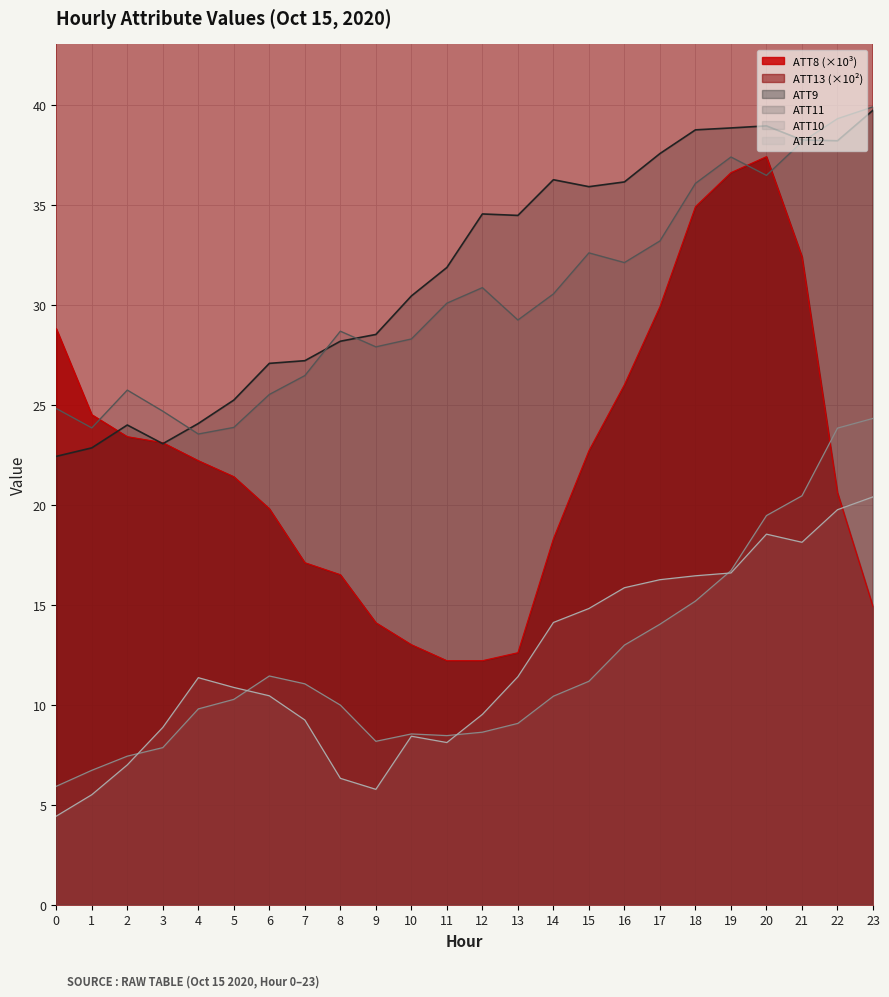

What value does the ATT12 series have at 22?

19.7